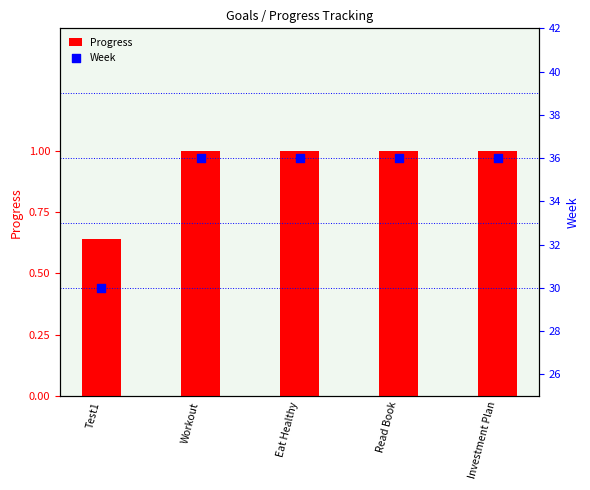

At which category is the sum across all series the highest?

Workout